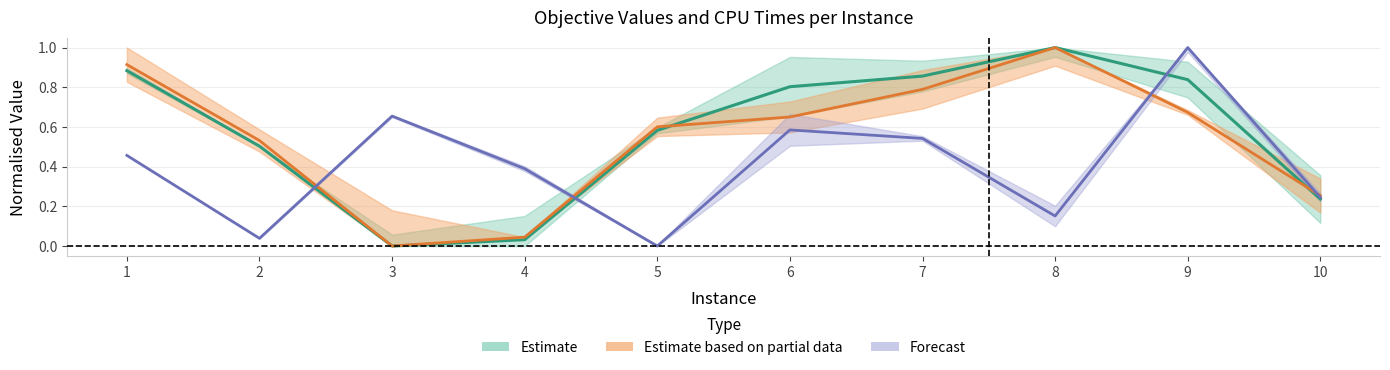

Which label corresponds to the smallest value in the chart?

3